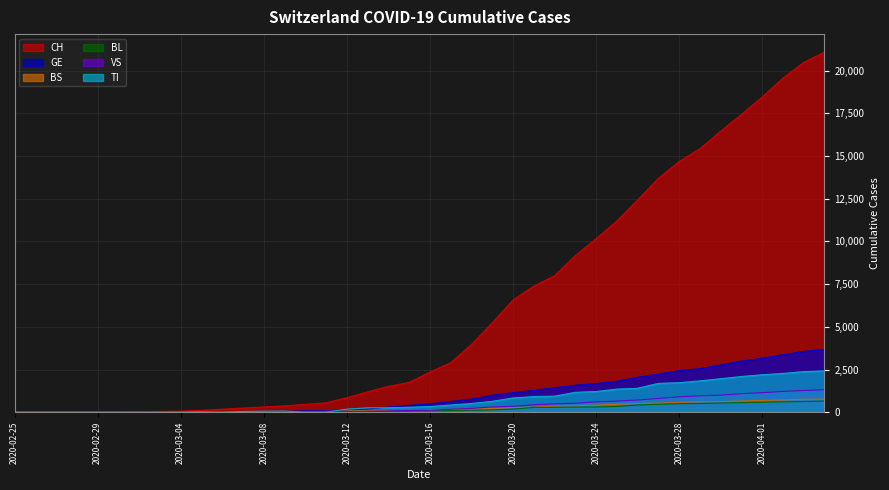

How many positive values does the BS series have?

37